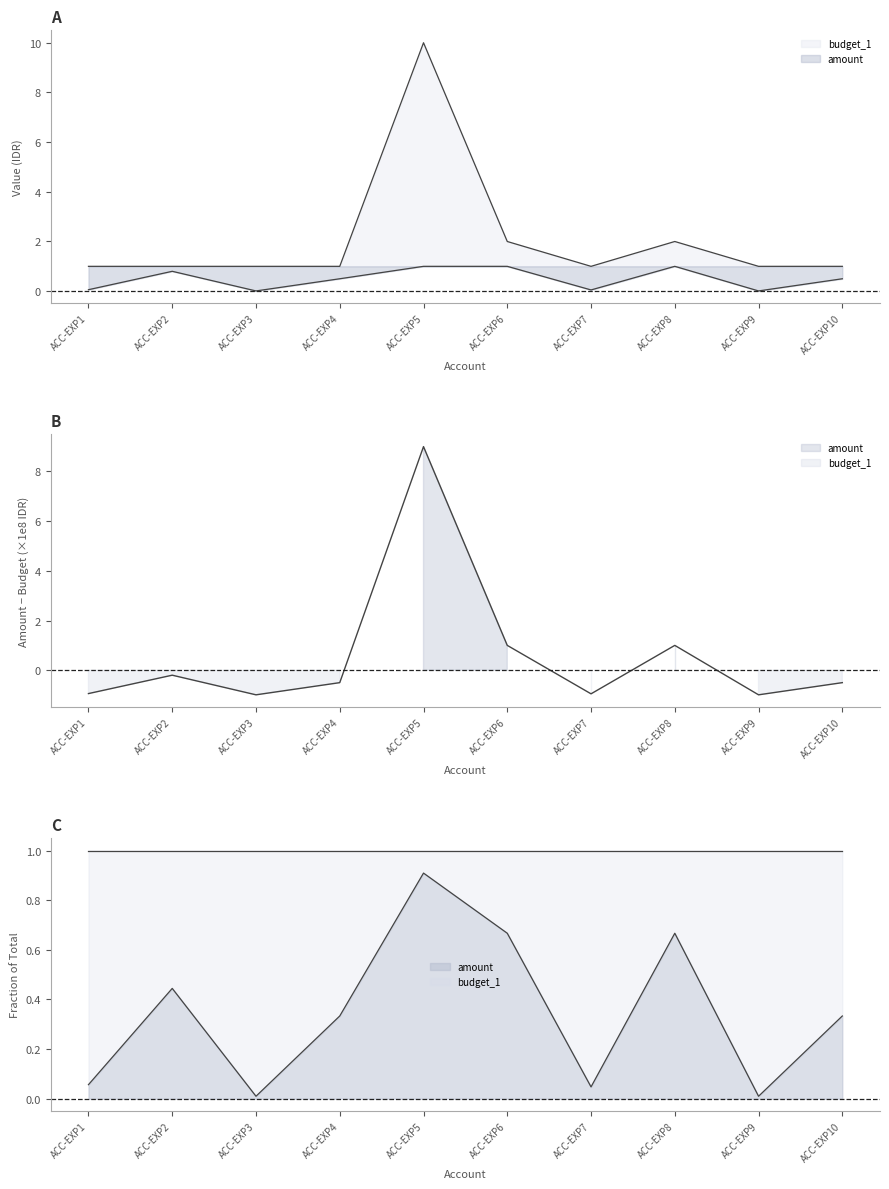

Where is the first local maximum?

ACC-EXP2